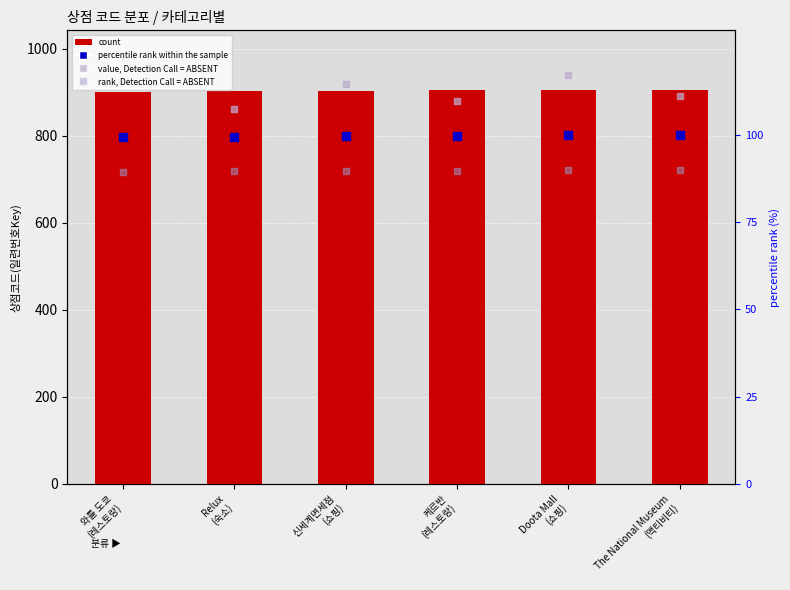

Which series contains the lowest Y value?

rank, Detection Call = ABSENT